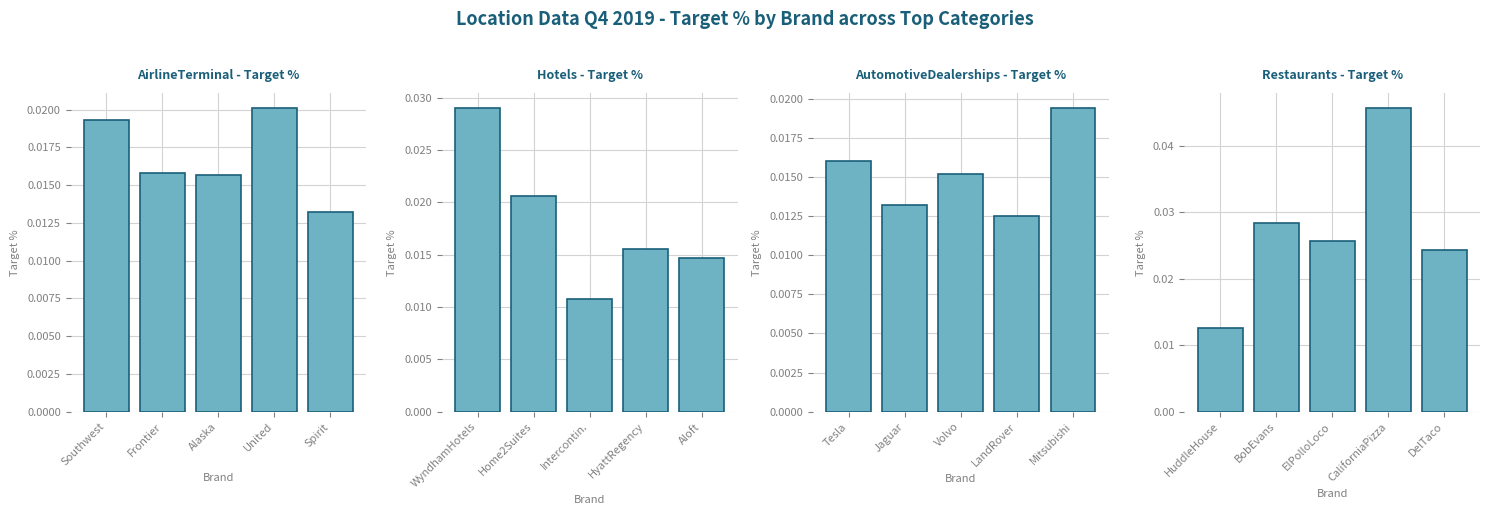

Is the value of AutomotiveDealerships - Target % at United greater than the value of AirlineTerminal - Target % at Frontier?

No